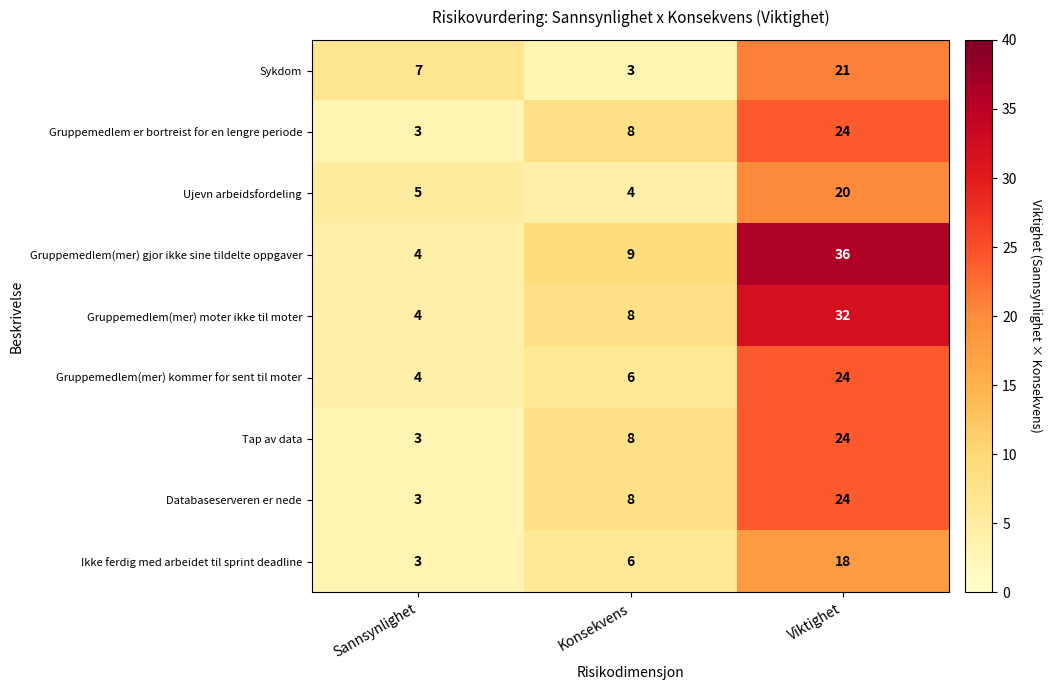

How many Sykdom values are between 3 and 21?

3